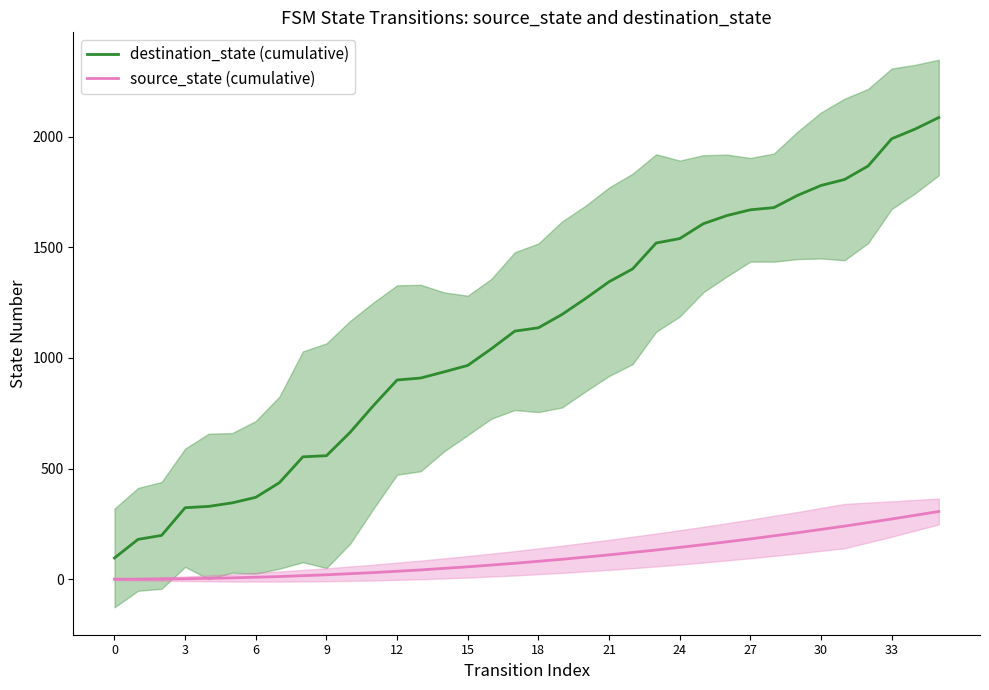

The value of source_state (cumulative) at 33 is 447. True or false?

False